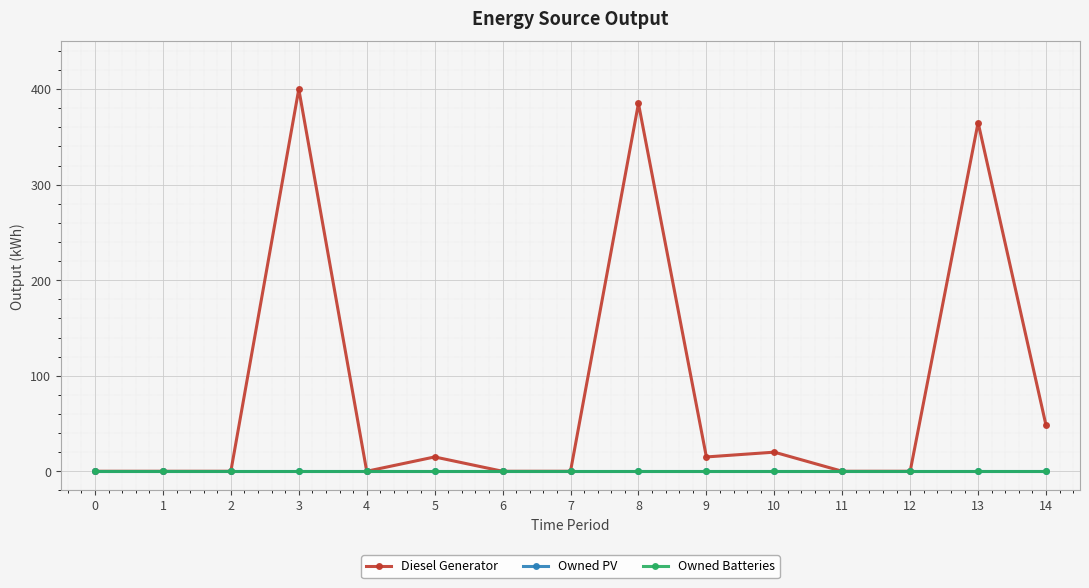

Does the chart have visible grid lines?

Yes